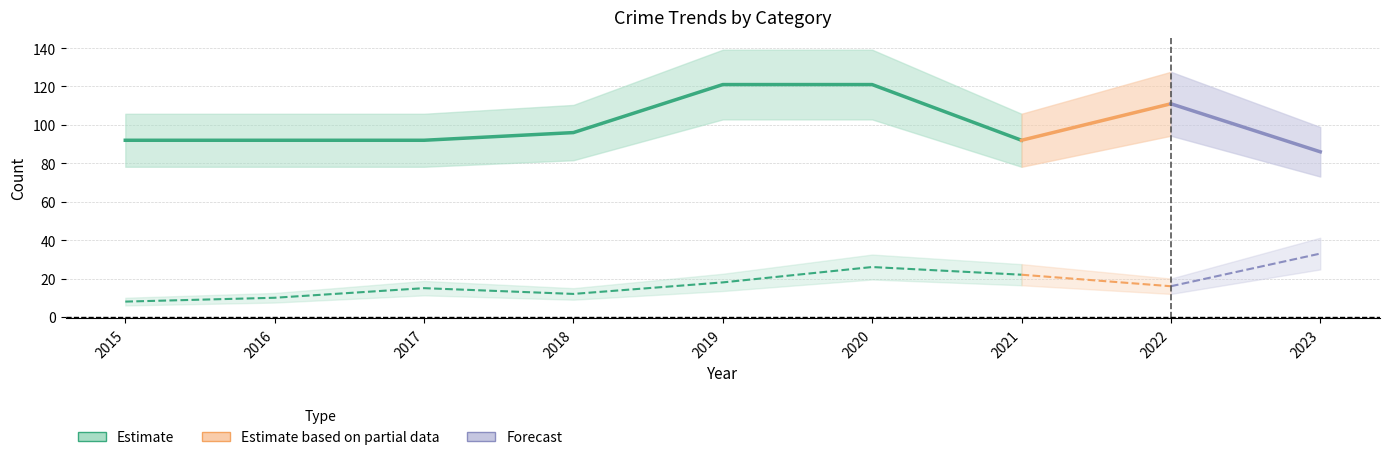

Which category has the highest value across all series?

2020